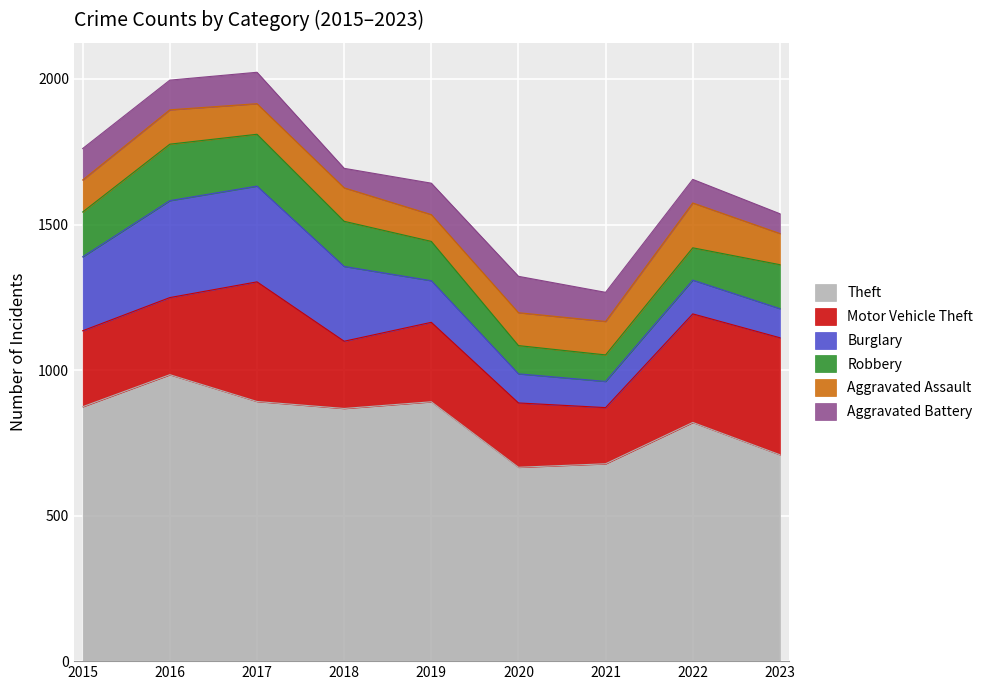

Which series has the largest total across all categories?

Theft